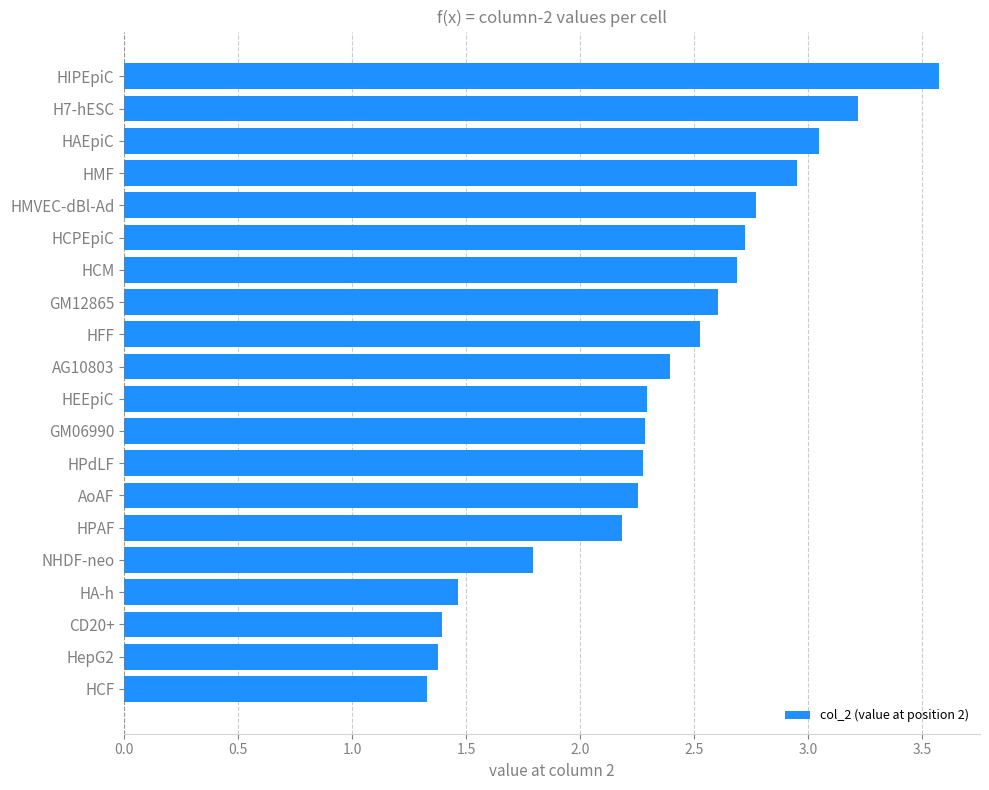

The chart shows a value of 1.8 at NHDF-neo. True or false?

True